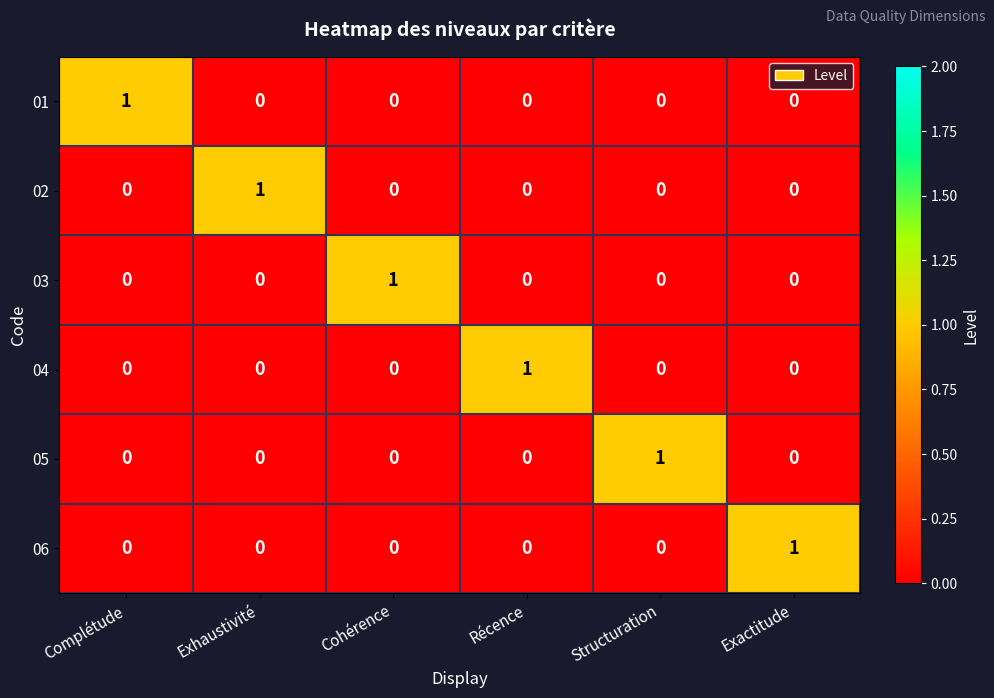

At how many categories does at least one series exceed 0?

6